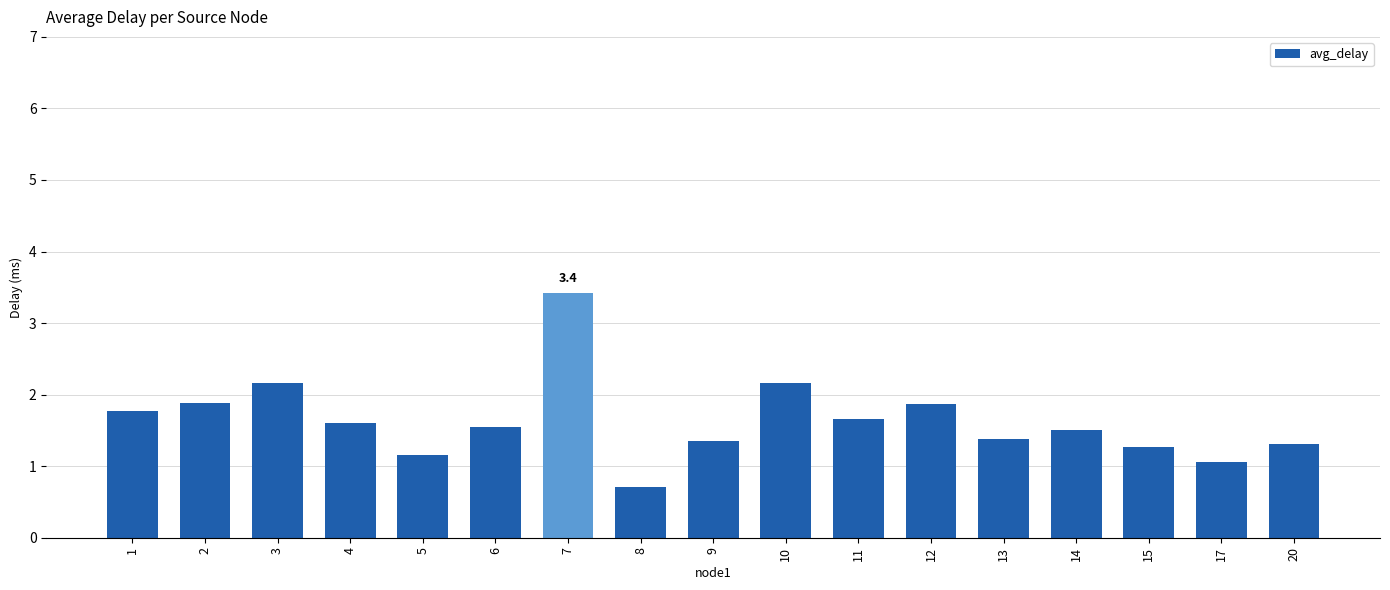

Which has a higher value, 7 or 14?

7